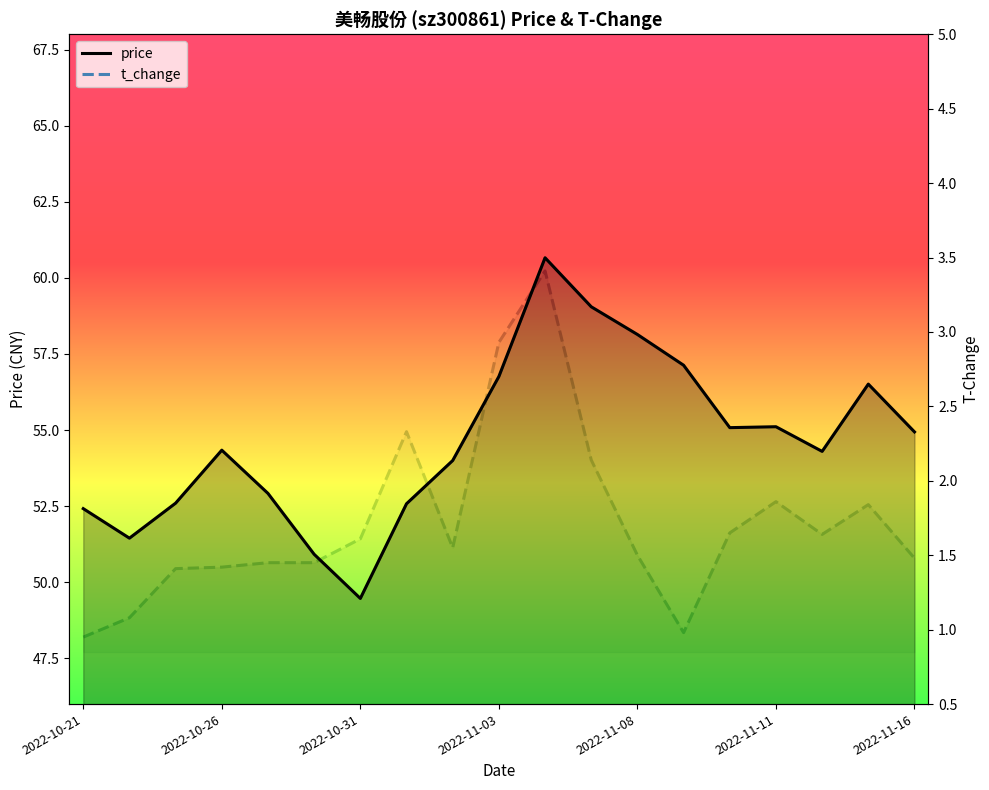

What is the difference between the highest and lowest values at 2022-11-16?

53.5